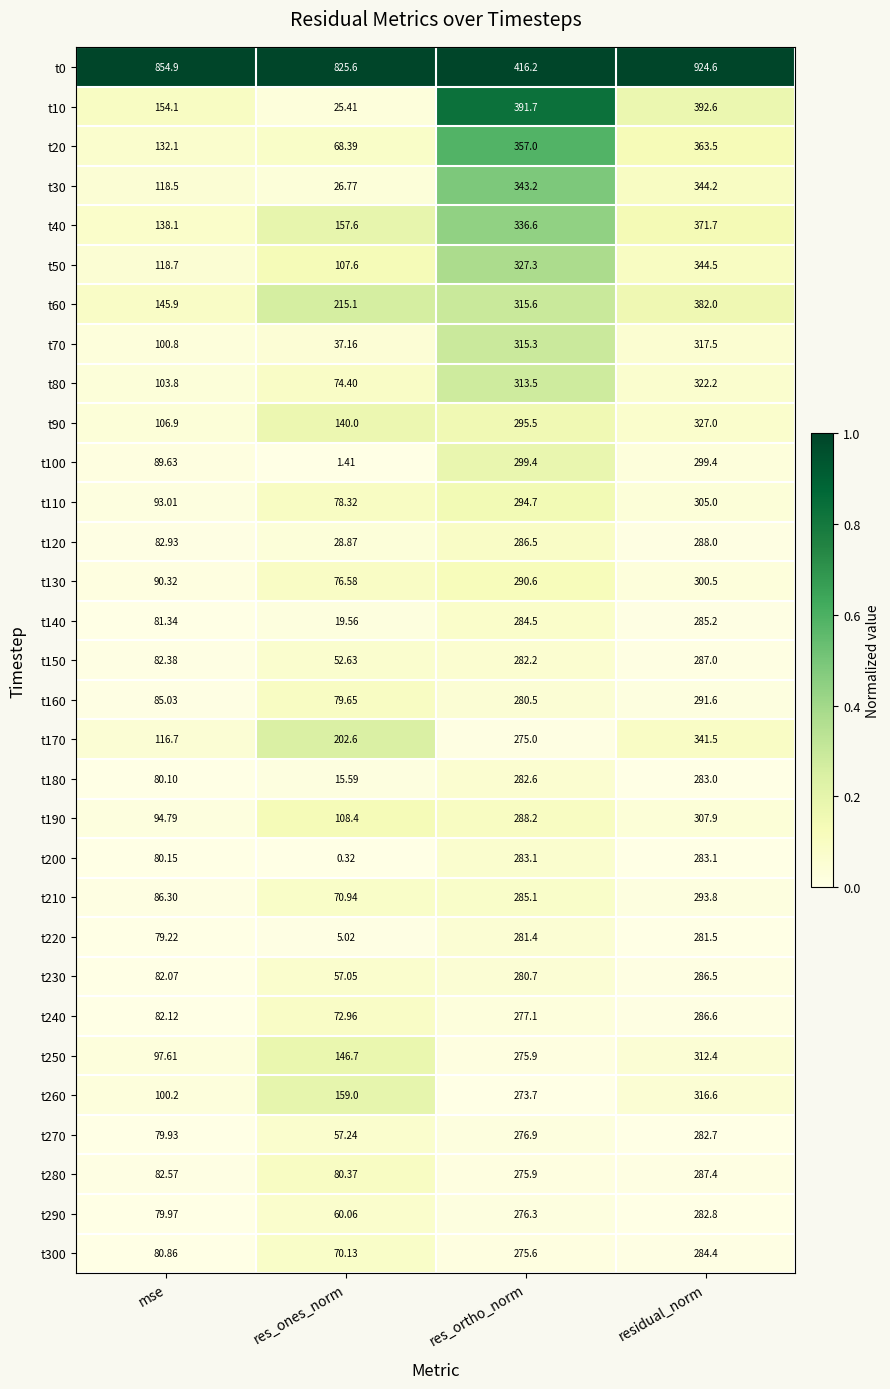

At which category does the chart reach its minimum across all series?

res_ones_norm